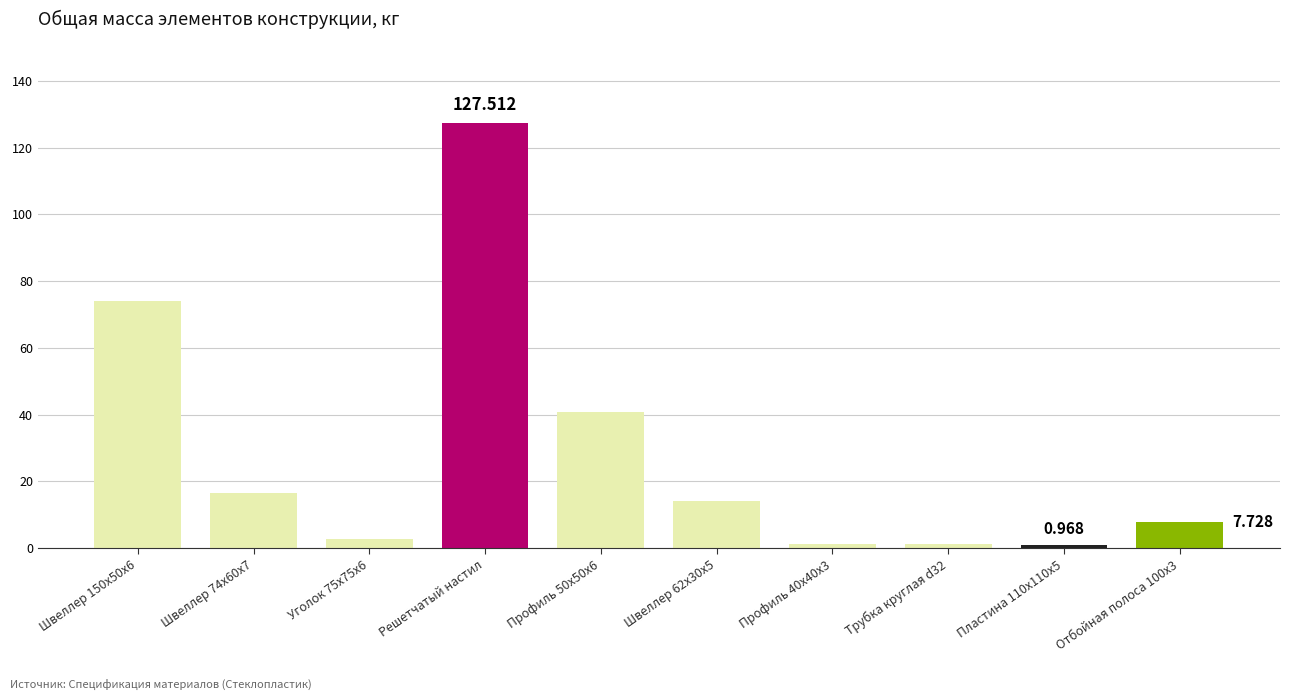

Does the chart contain stacked bars?

No